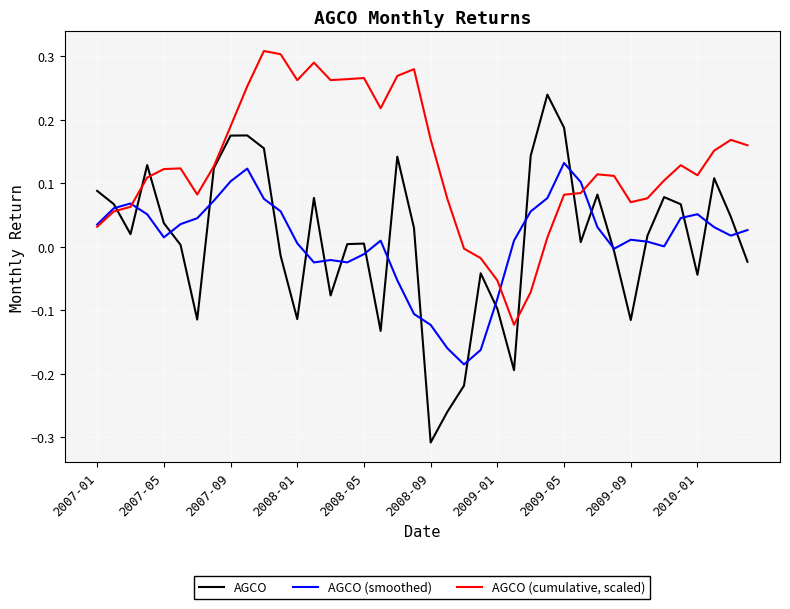

What is the sum of all AGCO (cumulative, scaled) values?

5.2